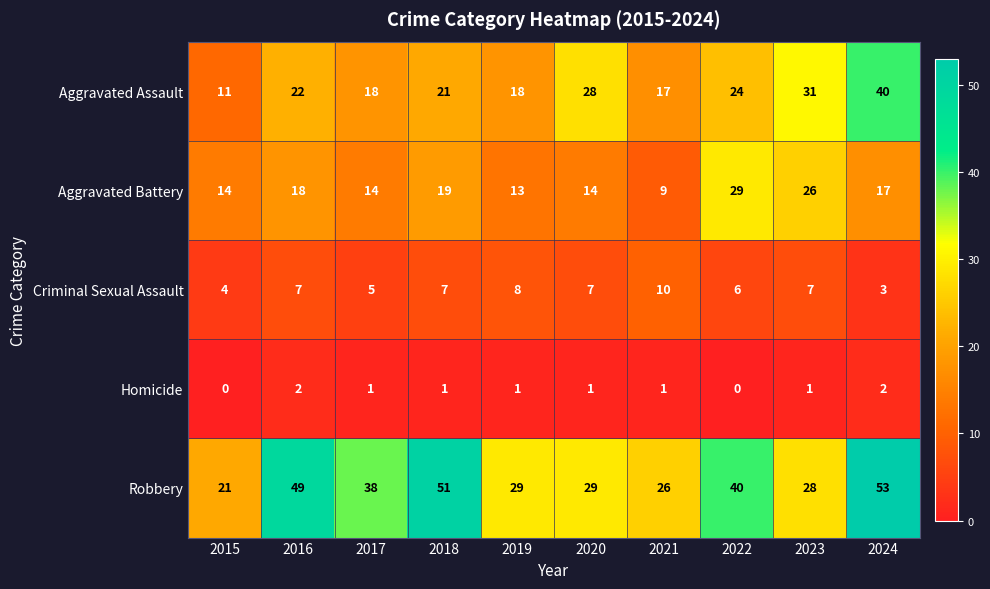

Between 2015 and 2016, which series saw the biggest shift?

Robbery